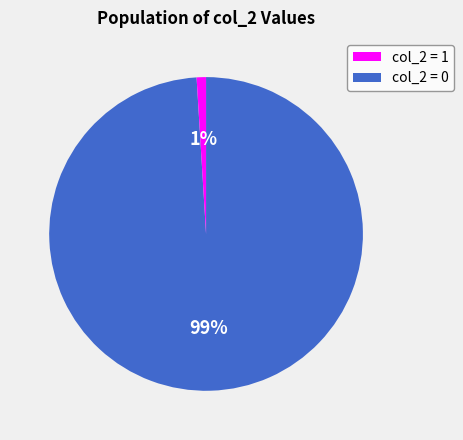

To the nearest percent, what is the difference between the largest and smallest slice percentages?

98%